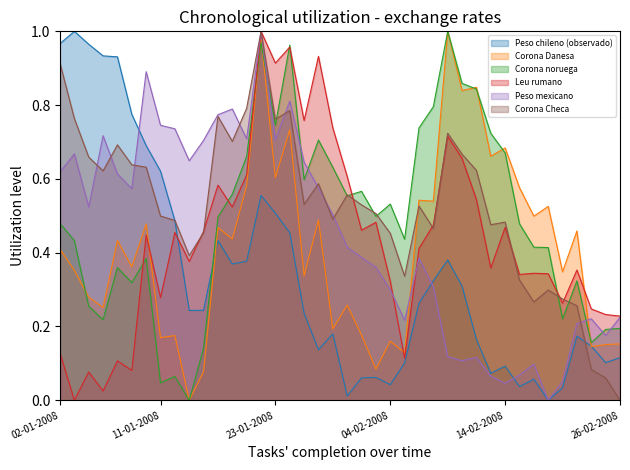

What is the sum of all Peso mexicano values?

17.8